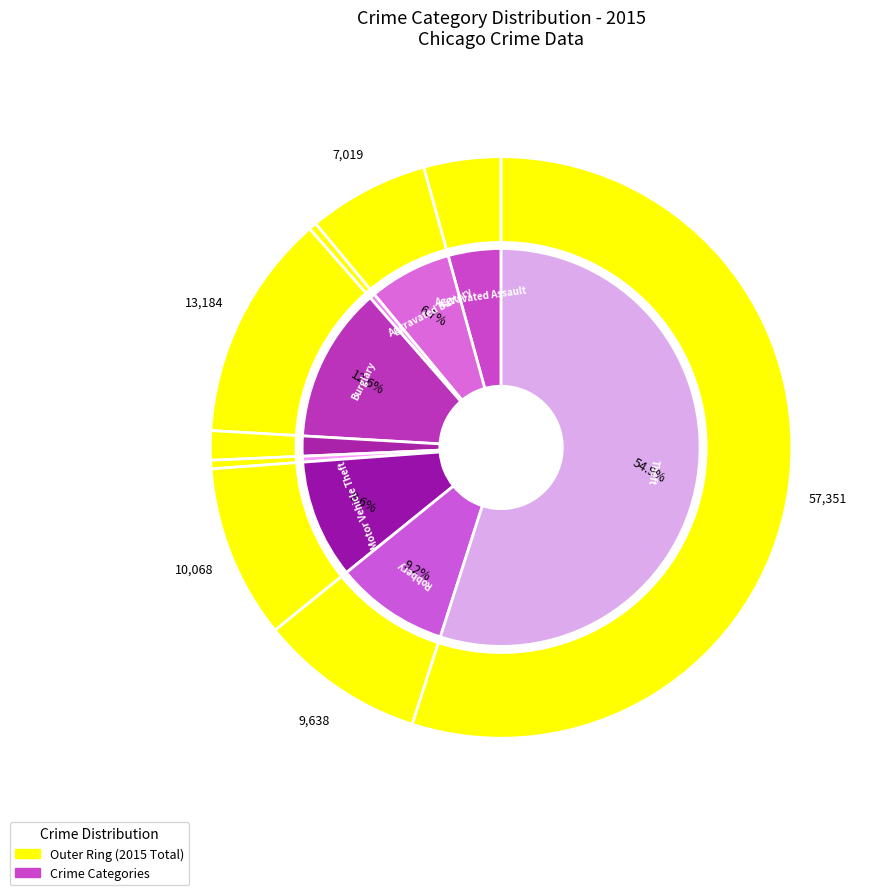

Does any single category account for the majority?

Yes